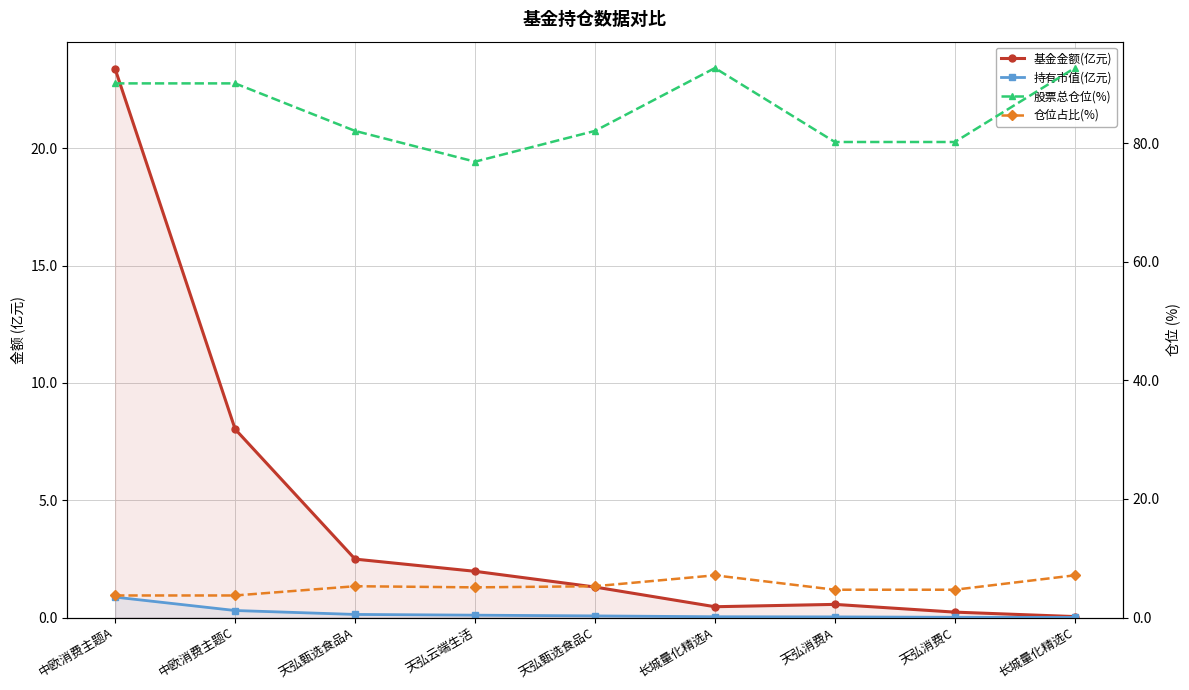

How many data points does each series have?

9